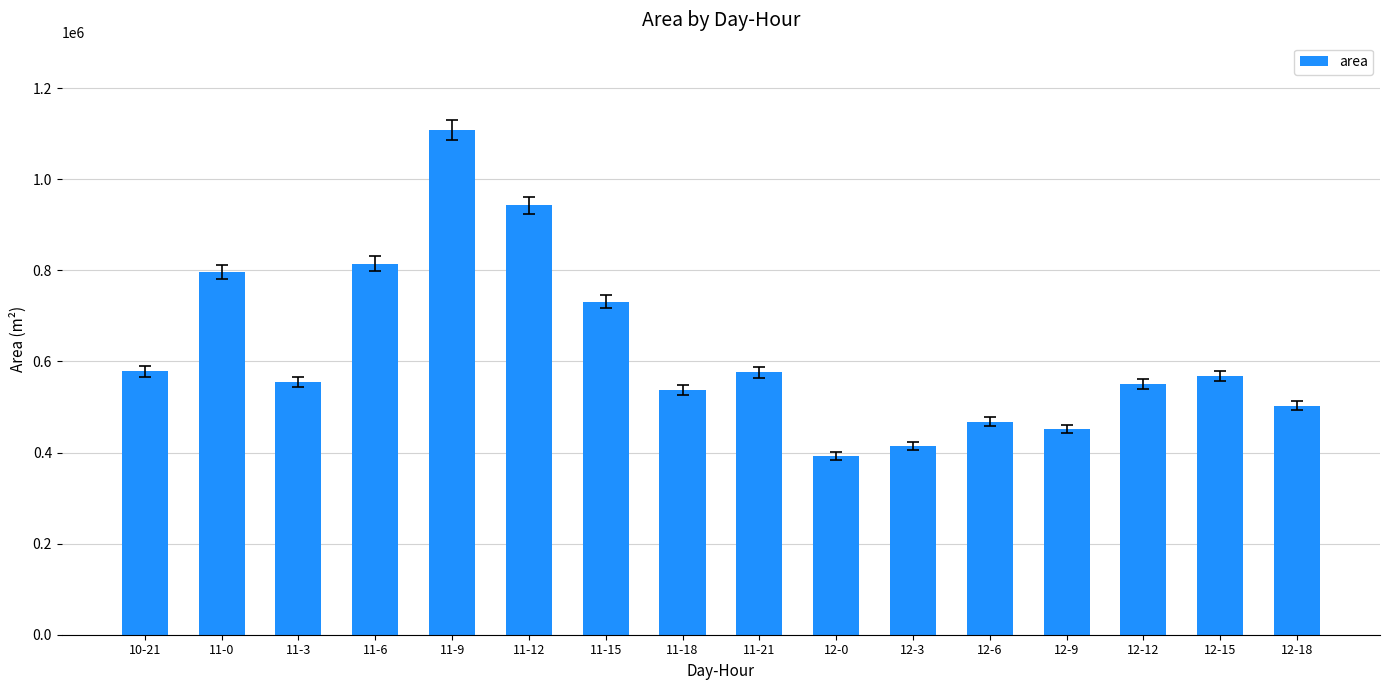

What is the ratio of the value at 11-18 to the value at 11-6?

0.7